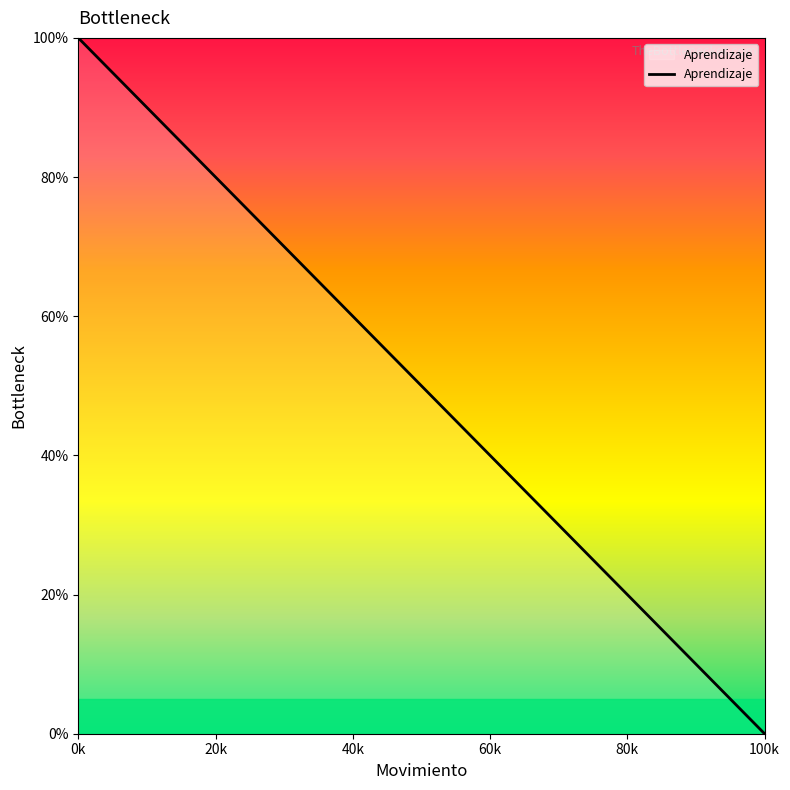

What is the average value?

56.2